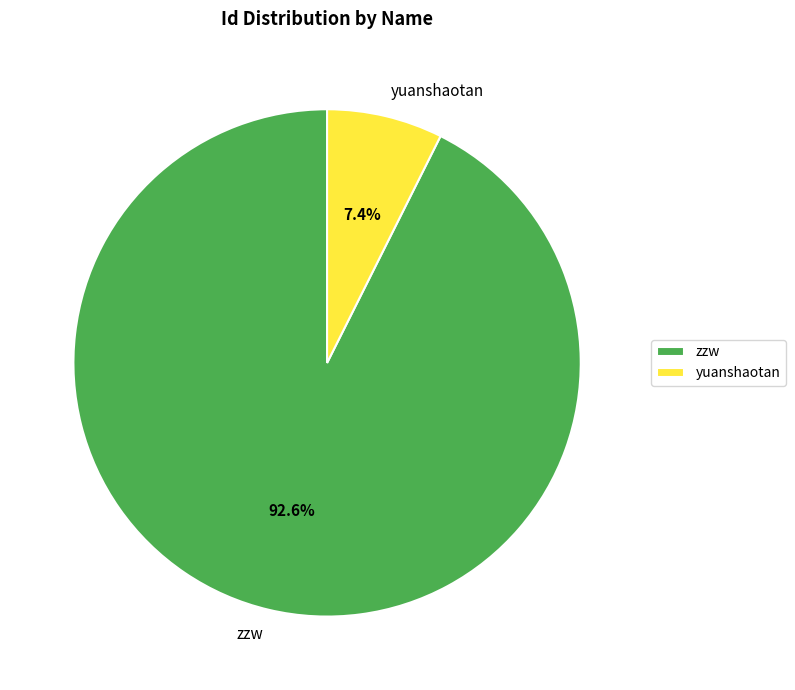

What percentage is the zzw slice, to the nearest percent?

93%